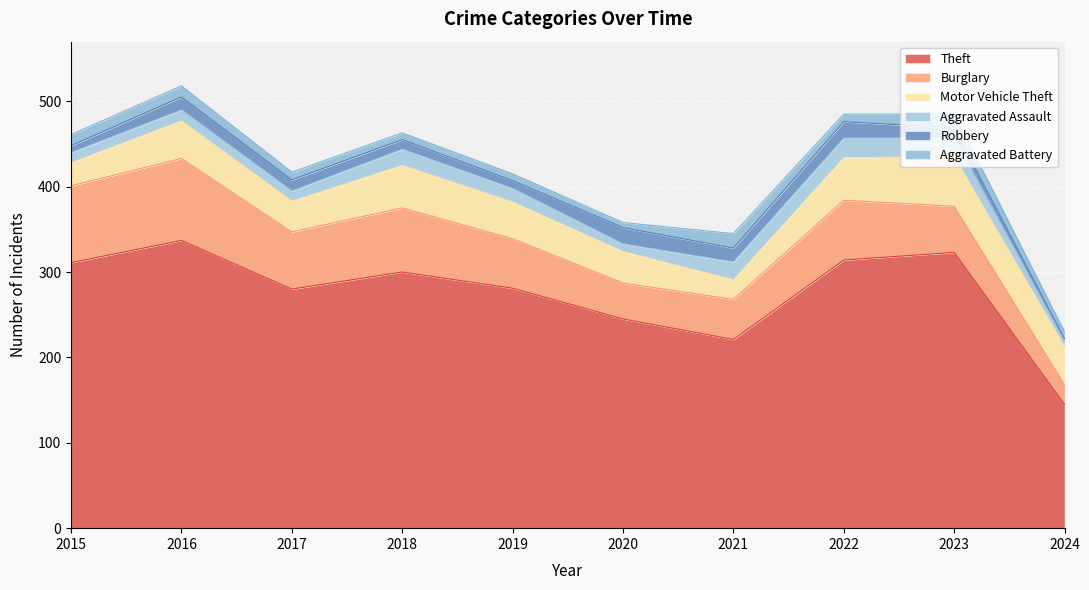

Which series has the widest spread of values?

Theft